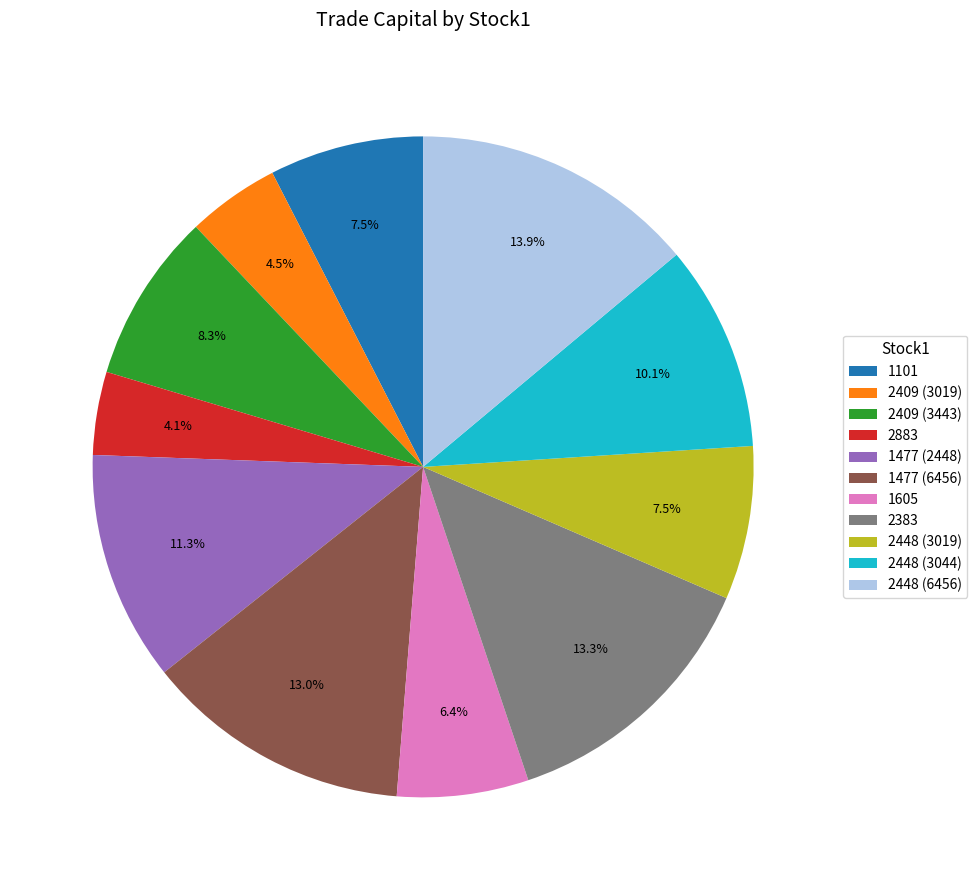

To the nearest percent, what portion does 1605 represent?

6%